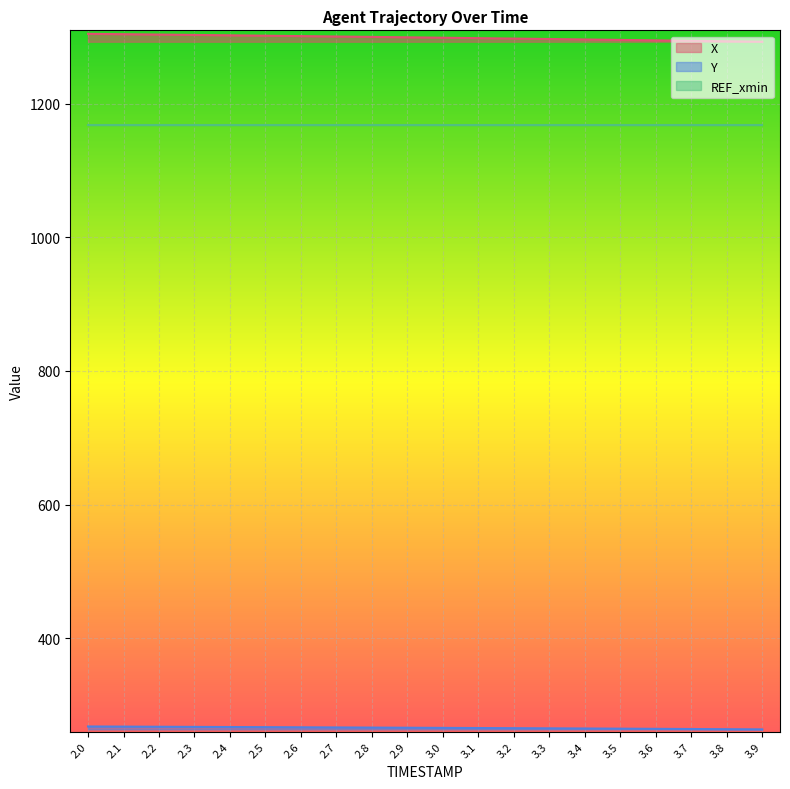

True or false: Y and X cross at least once.

False